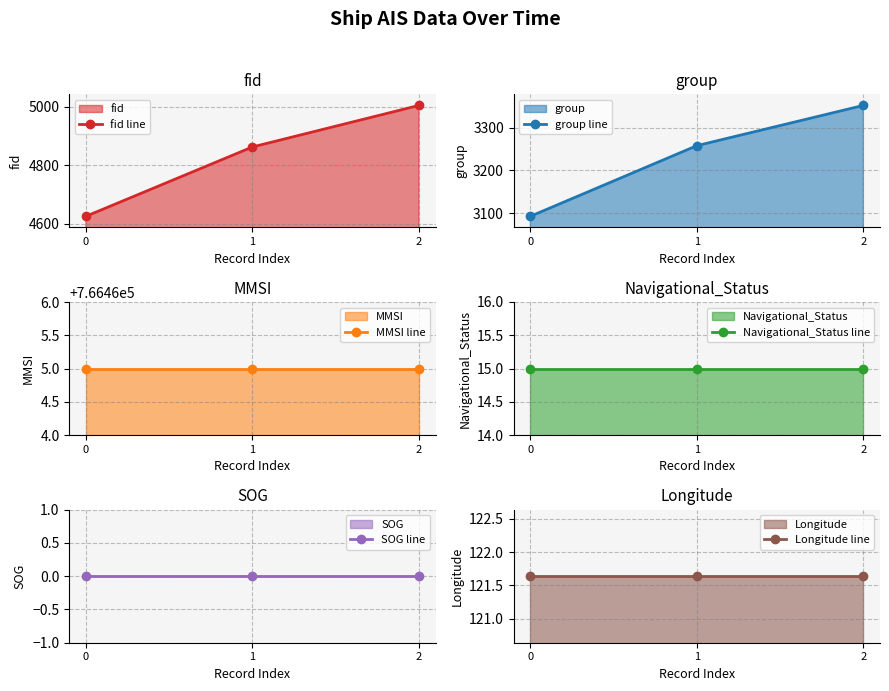

Which has a higher value, 0 or 2?

2